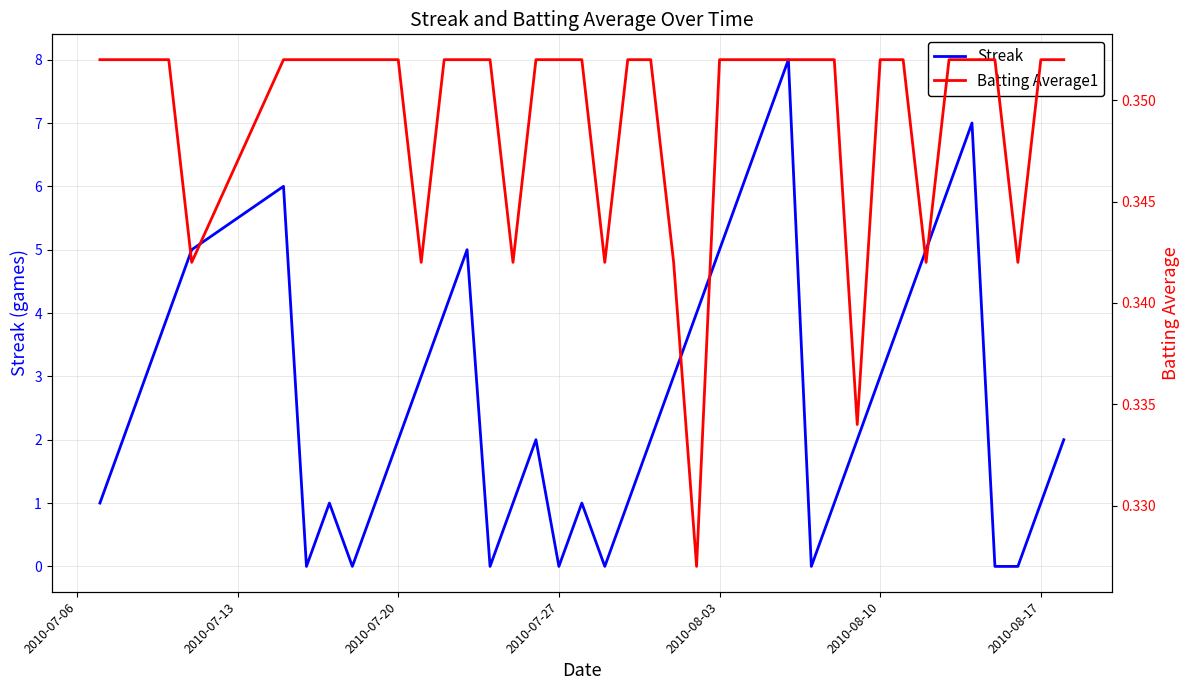

True or false: Streak has a value of 0 at 2010-08-17.

False